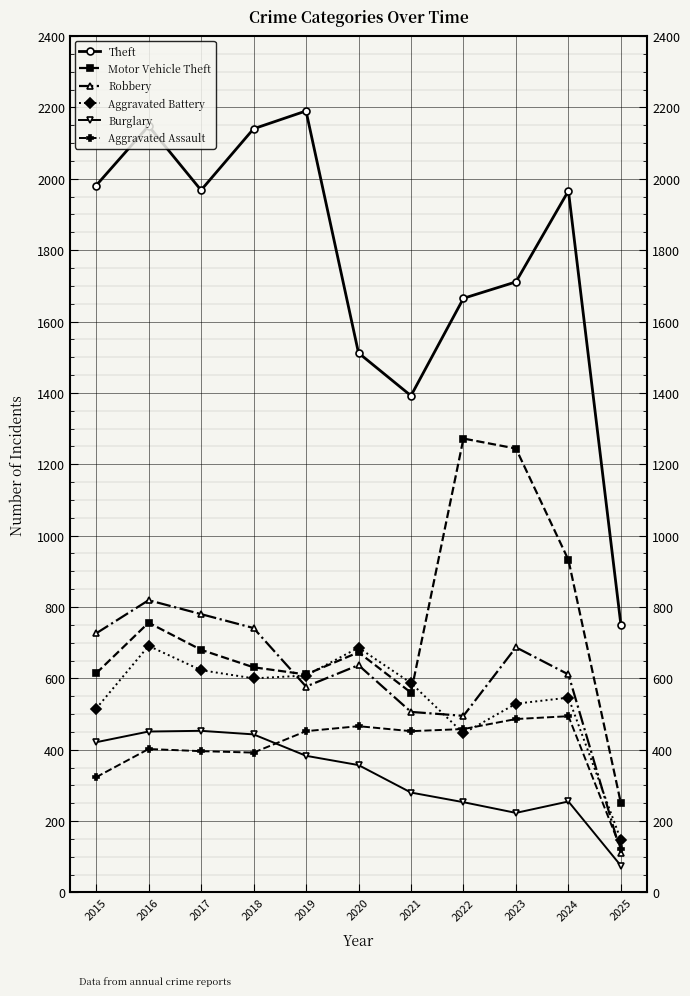

The value of Theft at 2024 is 877. True or false?

False